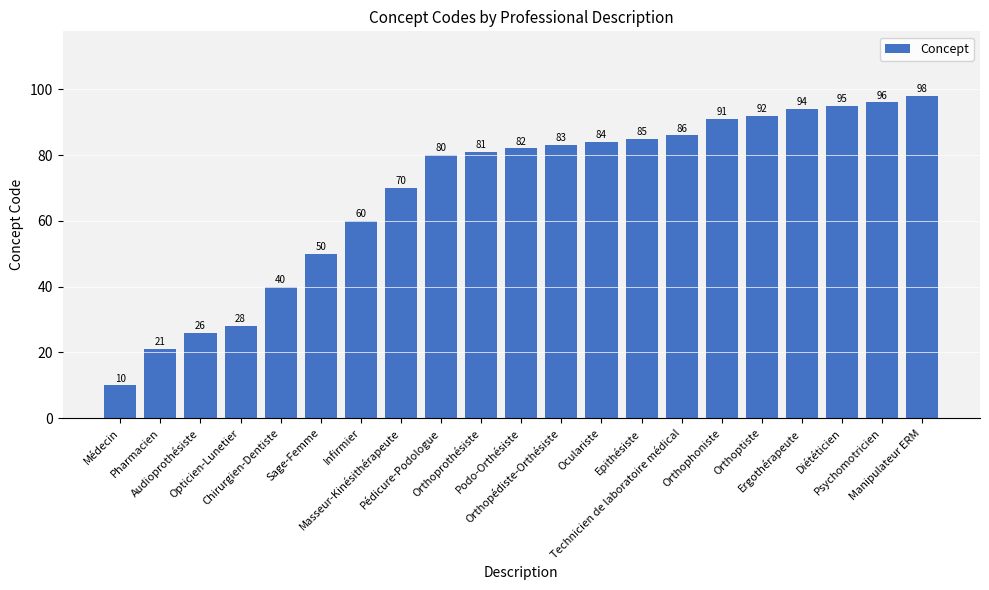

True or false: the data shows 152 at Psychomotricien.

False